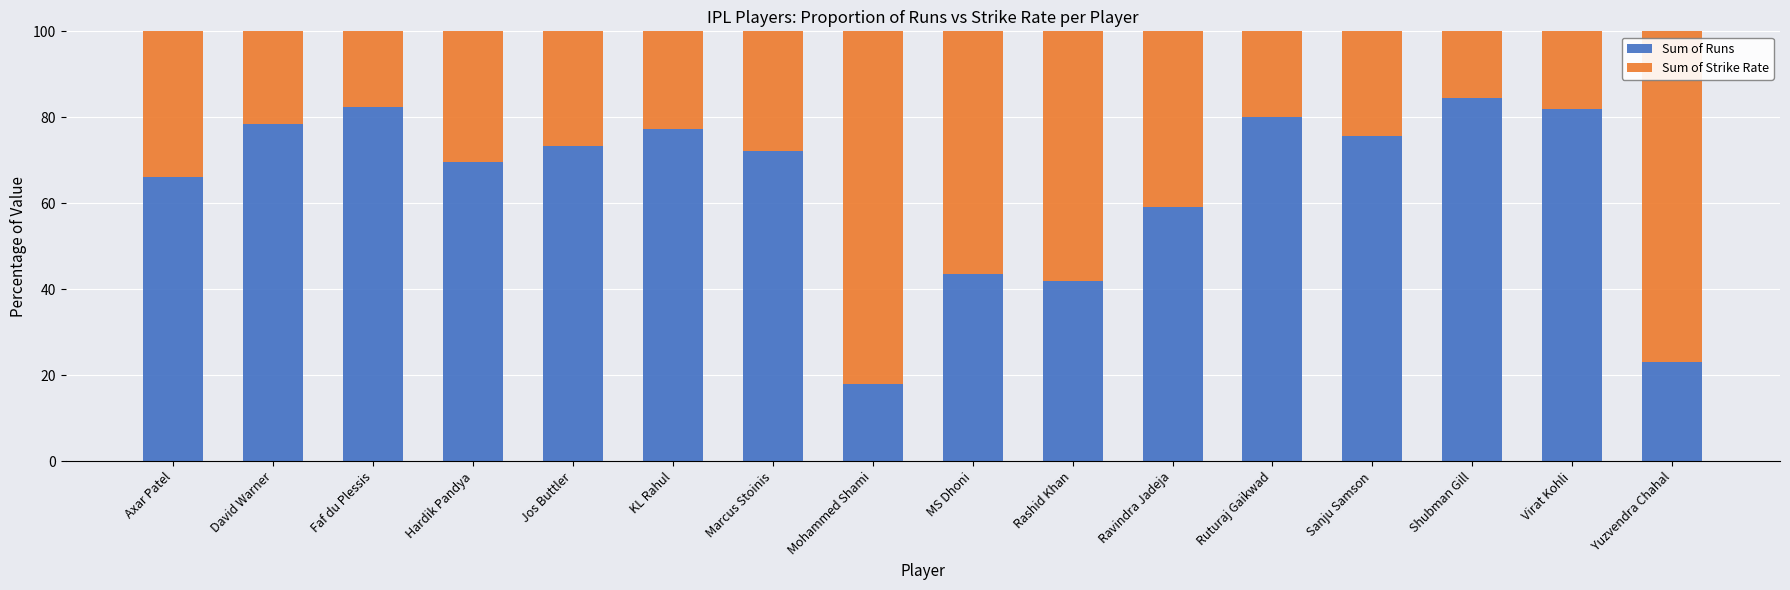

How many values in the Sum of Runs series exceed 73?

8